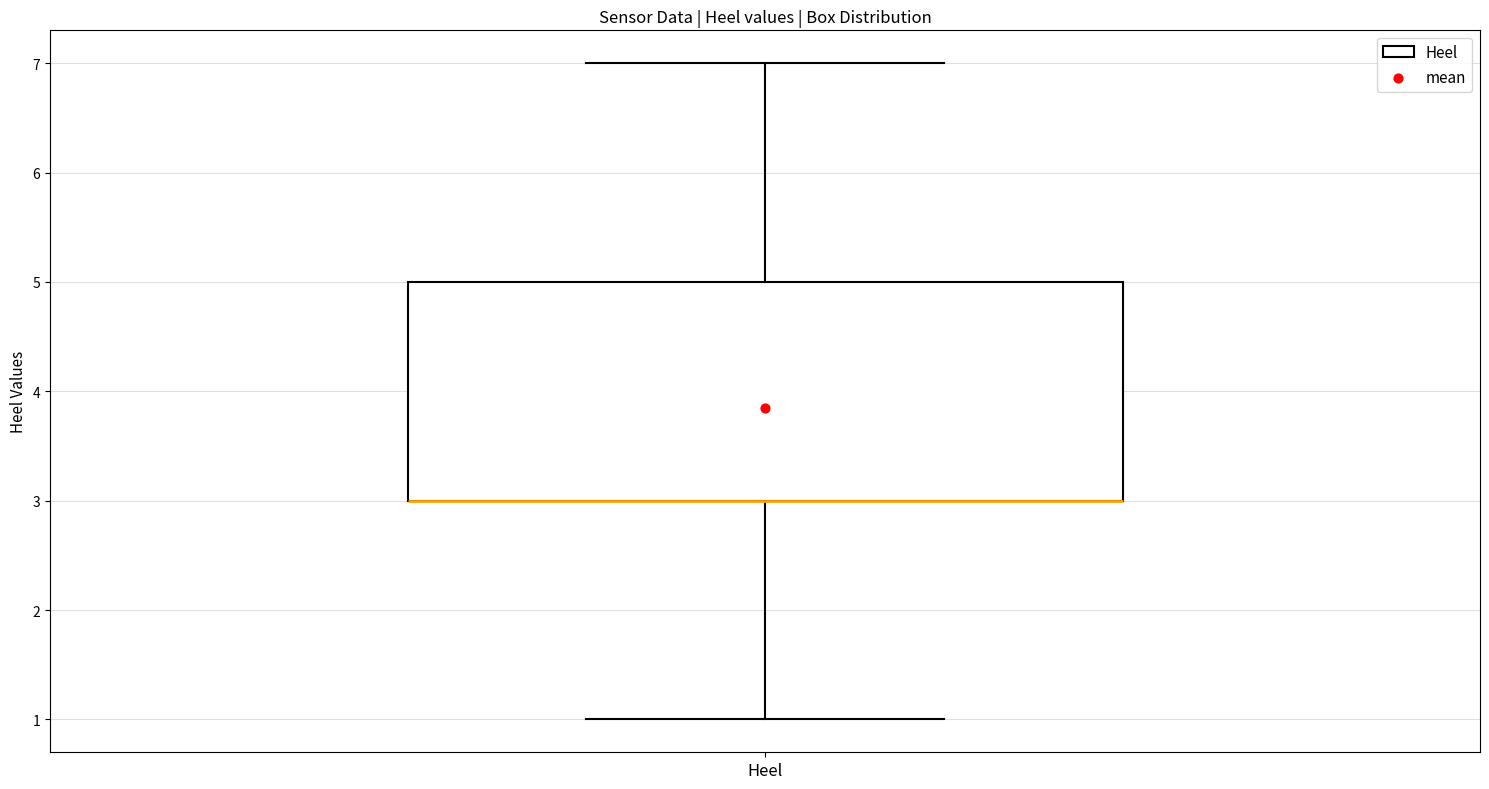

Transcribe this box plot: give where the median line is, the range the box spans, and where the two whiskers end, as read against the y-axis. The values are not printed on the chart, so give them approximately, as read against the axis.

median 3 (drawn on the box's lower edge), box 3 to 5, whiskers 1 to 7